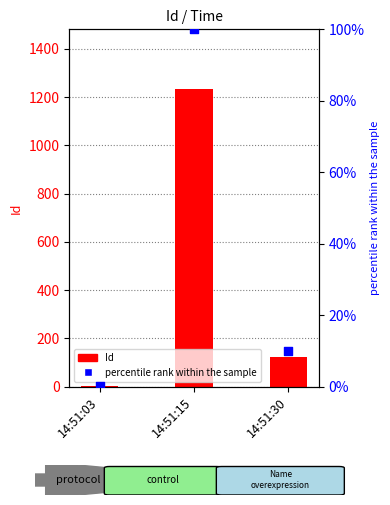

At which category is the sum across all series the highest?

14:51:15